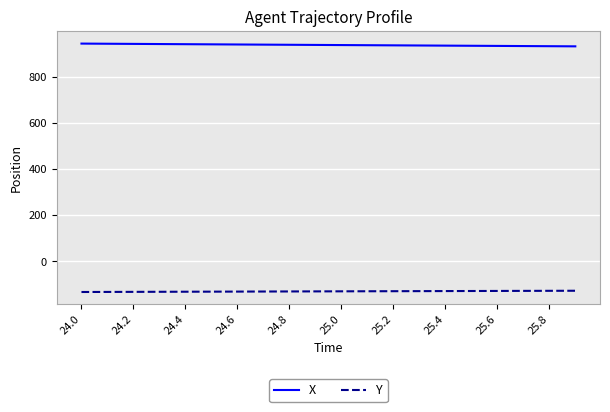

What is the average value of the Y series?

-129.7